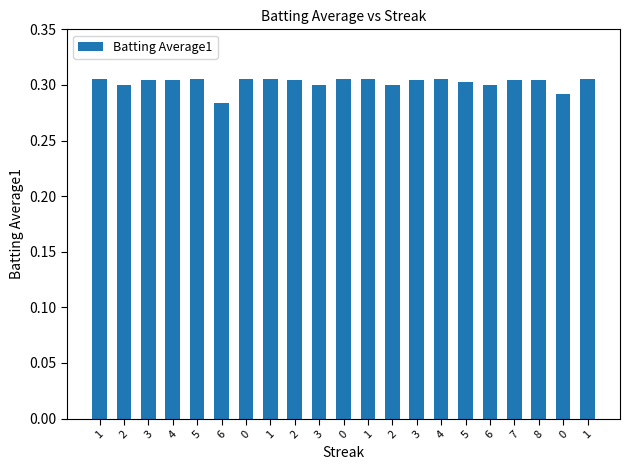

Reading left to right, list all the values displayed in this chart.

1=0.3	2=0.3	3=0.3	4=0.3	5=0.3	6=0.3	0=0.3	1=0.3	2=0.3	3=0.3	0=0.3	1=0.3	2=0.3	3=0.3	4=0.3	5=0.3	6=0.3	7=0.3	8=0.3	0=0.3	1=0.3